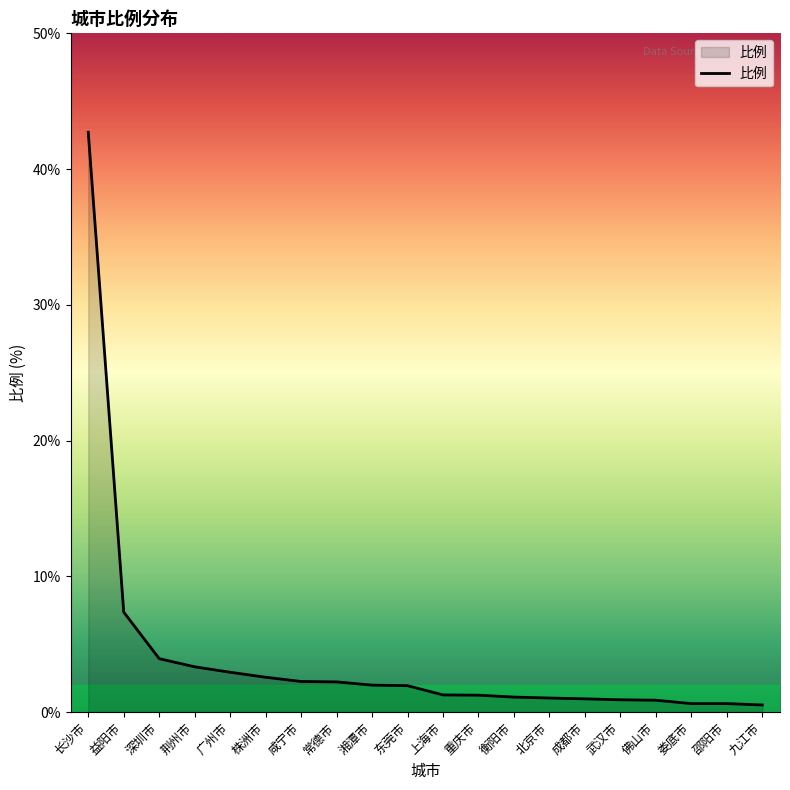

What is the greatest value displayed?

42.7